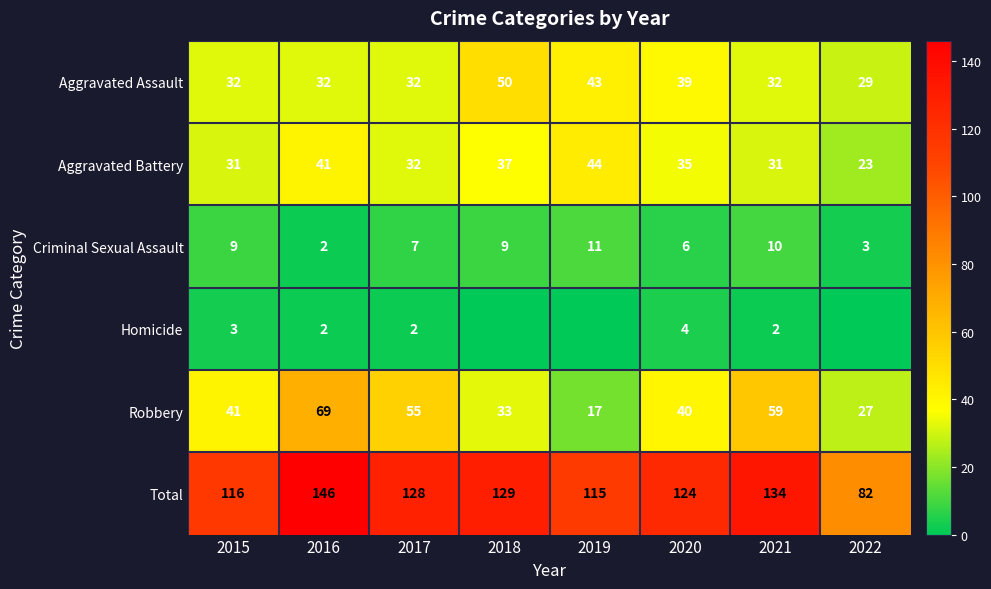

Between 2016 and 2017, which is larger?

2016